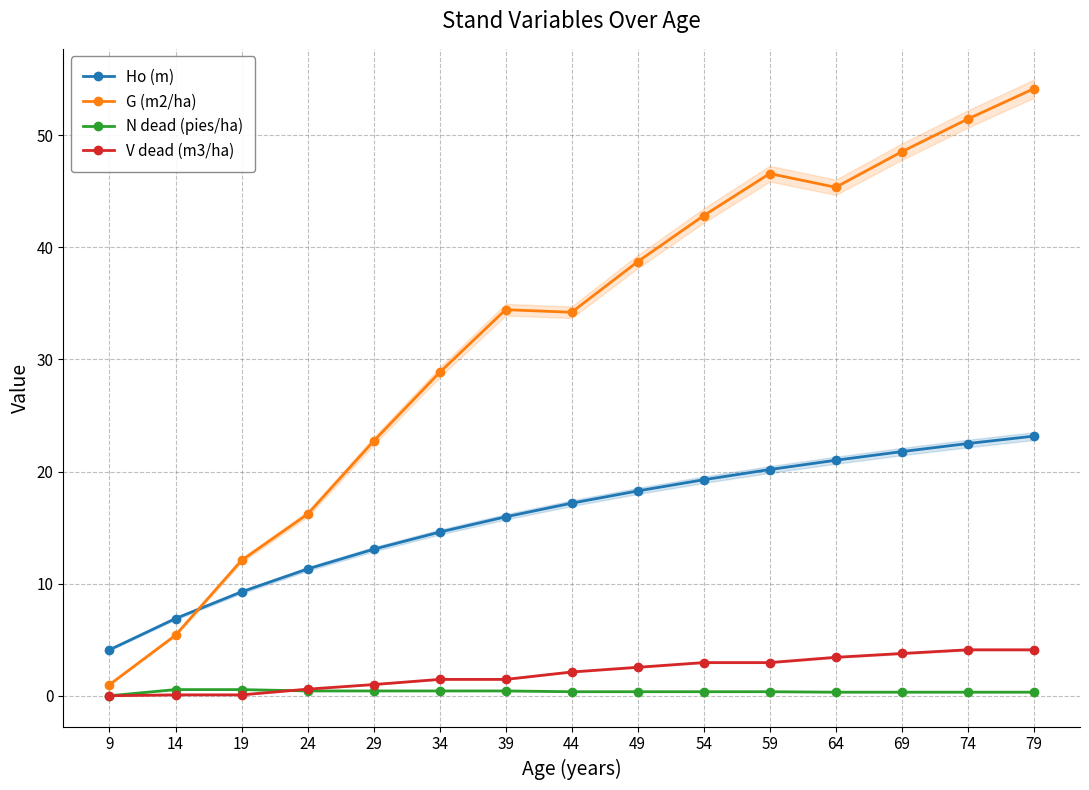

What is the total value across all series at 79?

81.7